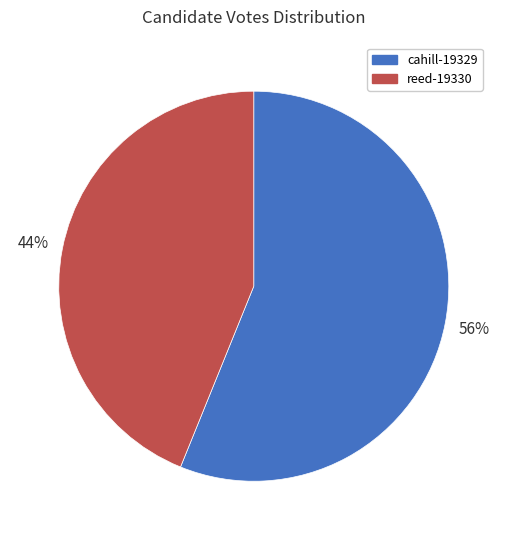

Which category has the biggest portion of the pie?

cahill-19329